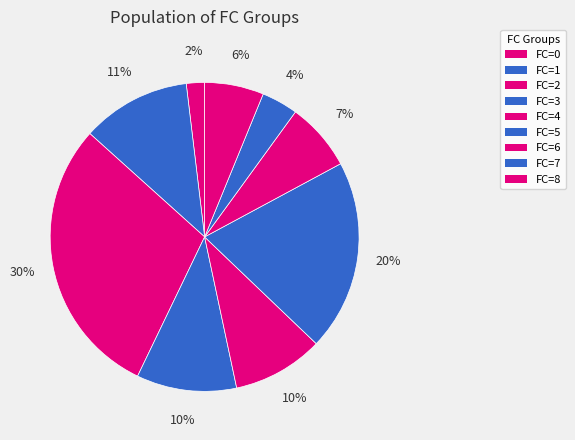

How many segments does this pie chart have?

9